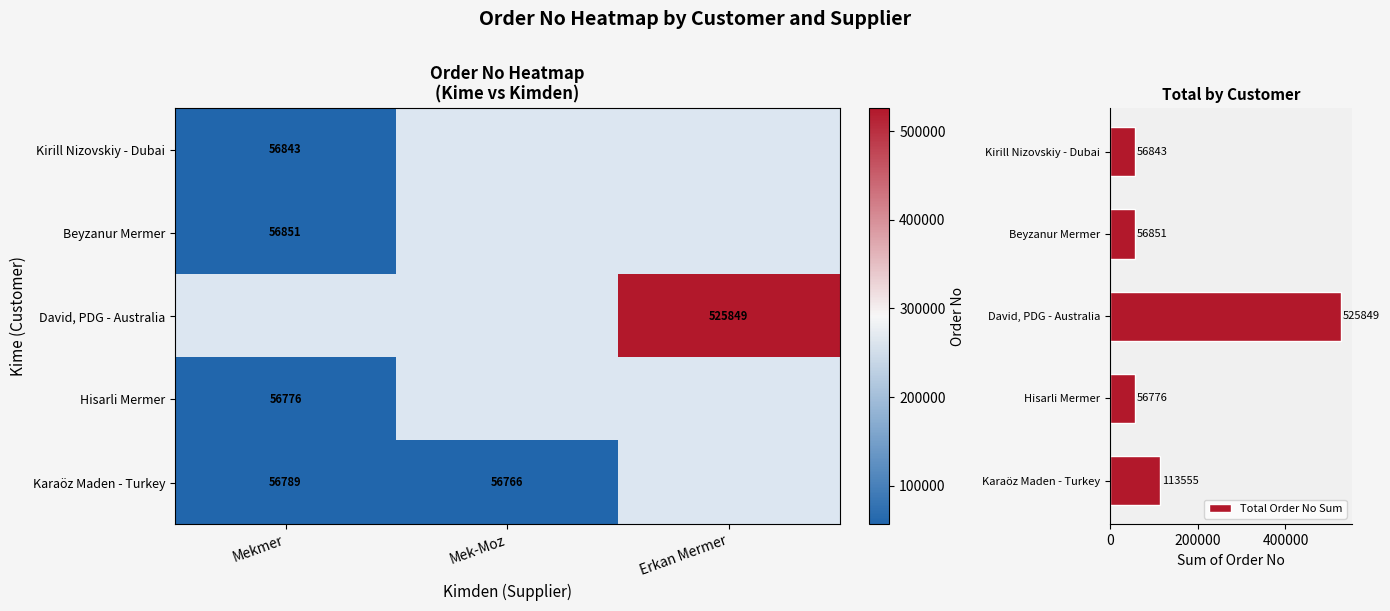

What is the difference between the maximum and second lowest values in the Hisarli Mermer series?

56776